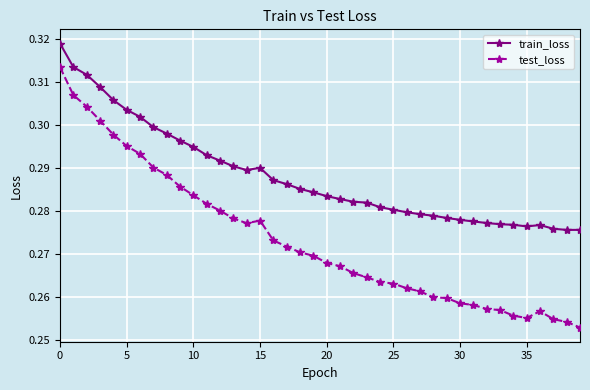

Rank the series by their maximum value, from highest to lowest.

train_loss, test_loss